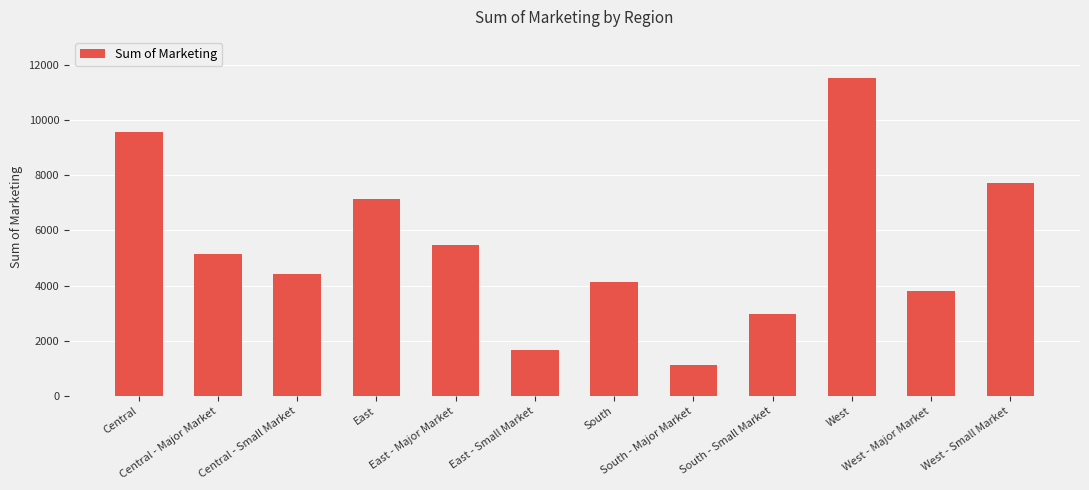

What is the average value?

5387